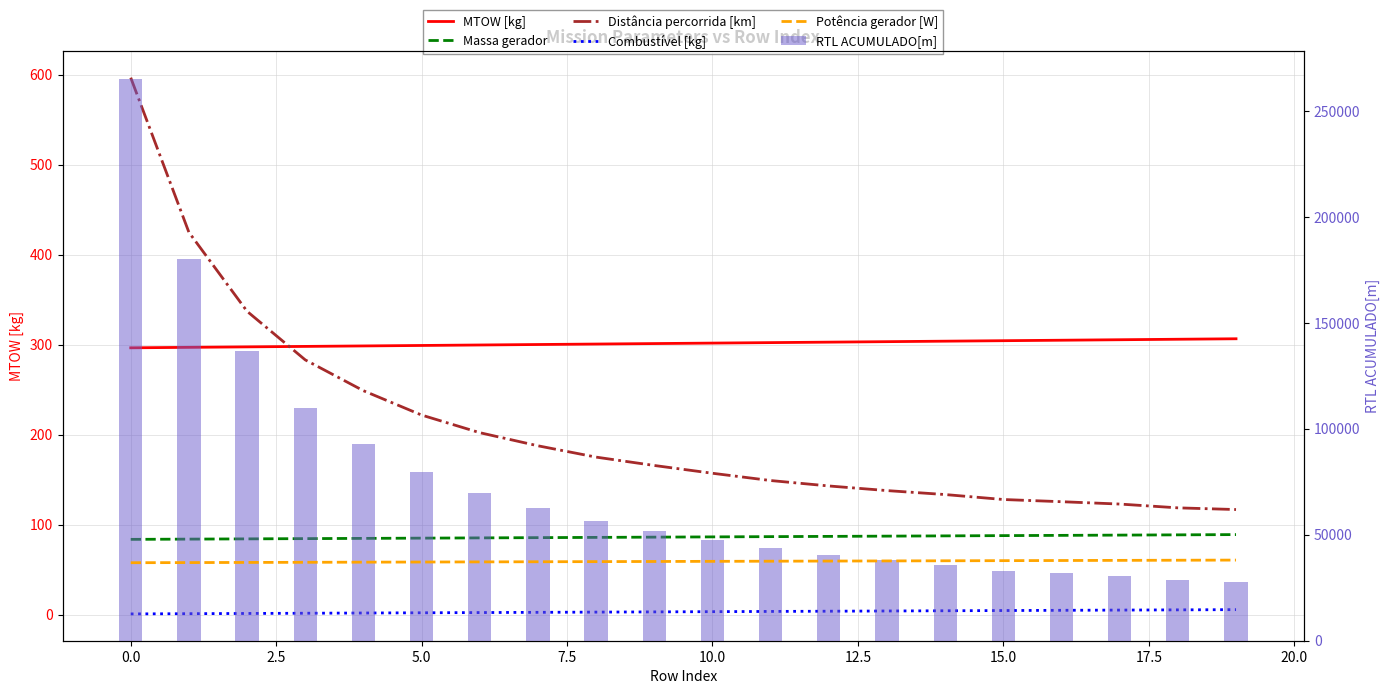

Reading left to right, extract all data points from this chart.

MTOW [kg]: 296.6	297.2	297.7	298.2	298.7	299.3	299.8	300.3	300.8	301.4	301.9	302.4	303.0	303.5	304.0	304.6	305.1	305.6	306.2	306.7
Massa gerador: 83.8	84.1	84.4	84.7	84.9	85.2	85.5	85.7	86.0	86.3	86.6	86.9	87.1	87.4	87.7	88.0	88.3	88.6	88.8	89.1
Distância percorrida [km]: 596.8	425.0	337.2	283.2	249.0	221.9	202.4	187.8	175.2	165.9	157.3	149.2	143.2	138.0	133.6	128.1	125.7	123.1	118.8	117.0
Combustível [kg]: 1.0	1.2	1.5	1.8	2.0	2.2	2.5	2.8	3.0	3.2	3.5	3.8	4.0	4.2	4.5	4.8	5.0	5.2	5.5	5.8
Potência gerador [W]: 36821.5	36885.7	36950.0	37014.4	37078.9	37143.5	37208.4	37273.3	37338.3	37403.4	37468.6	37533.9	37599.4	37665.0	37730.7	37796.5	37862.4	37928.5	37994.7	38061.0
RTL ACUMULADO[m]: 265162.4	180079.1	136615.0	109896.9	92952.2	79562.5	69870.6	62660.2	56431.4	51842.6	47563.1	43559.7	40575.4	38038.1	35862.7	33125.6	31927.9	30638.2	28545.6	27618.1